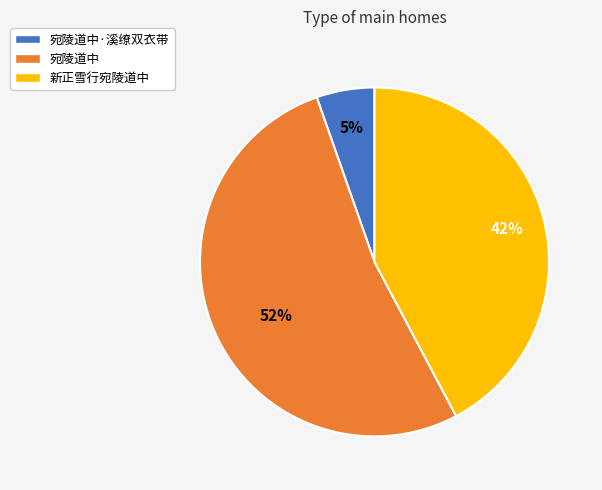

To the nearest percent, what is the difference between the largest and smallest slice percentages?

47%